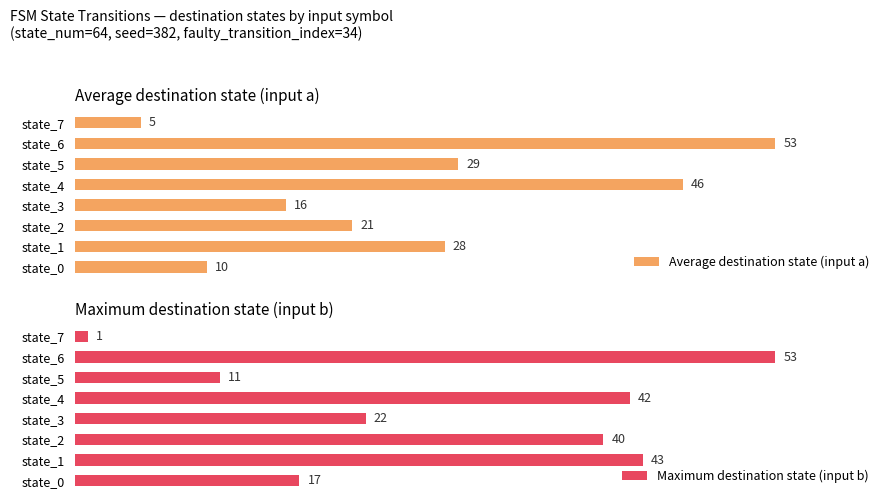

What is the lowest value of the Maximum destination state (input b) series?

1